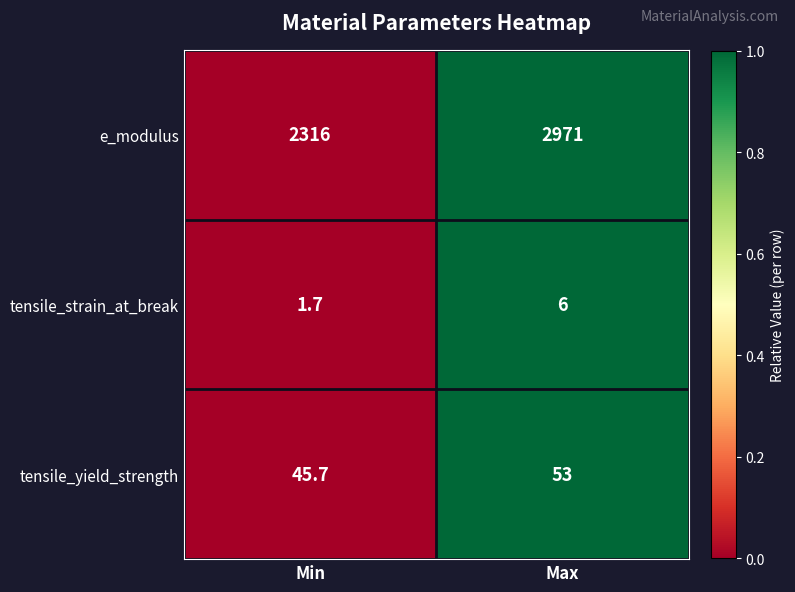

What is the difference between the maximum and minimum values in the e_modulus series?

655.0